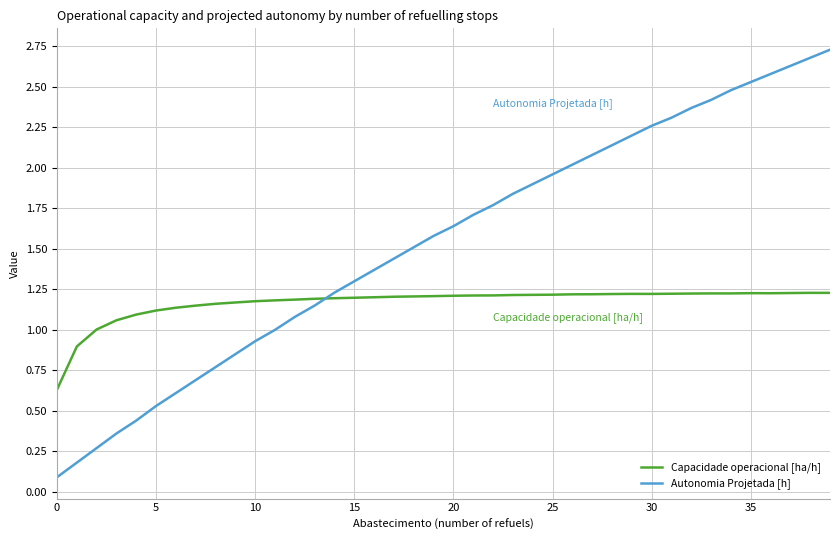

What is the smallest value displayed?

0.1